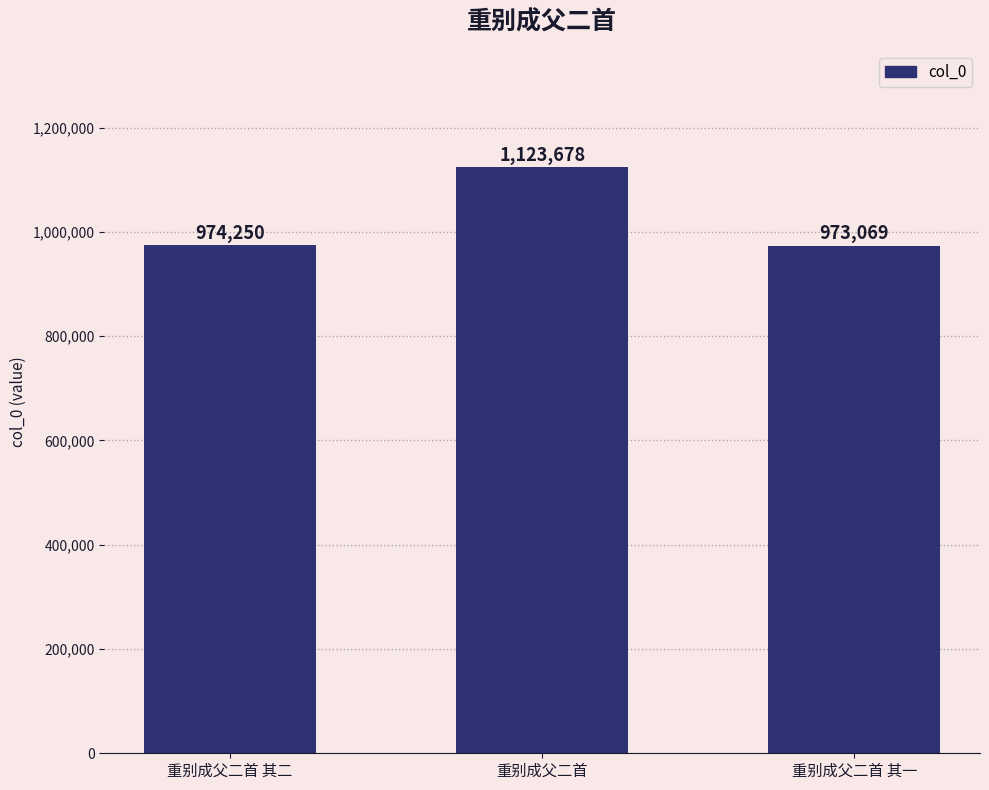

Which category has the lowest value across all series?

重别成父二首 其一